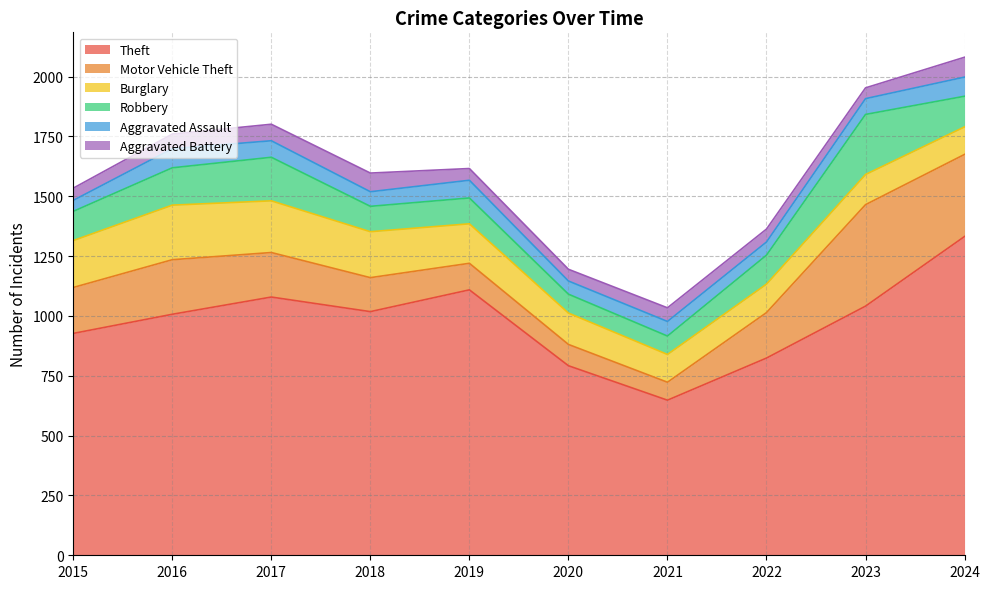

Where is the first local maximum for Robbery?

2017